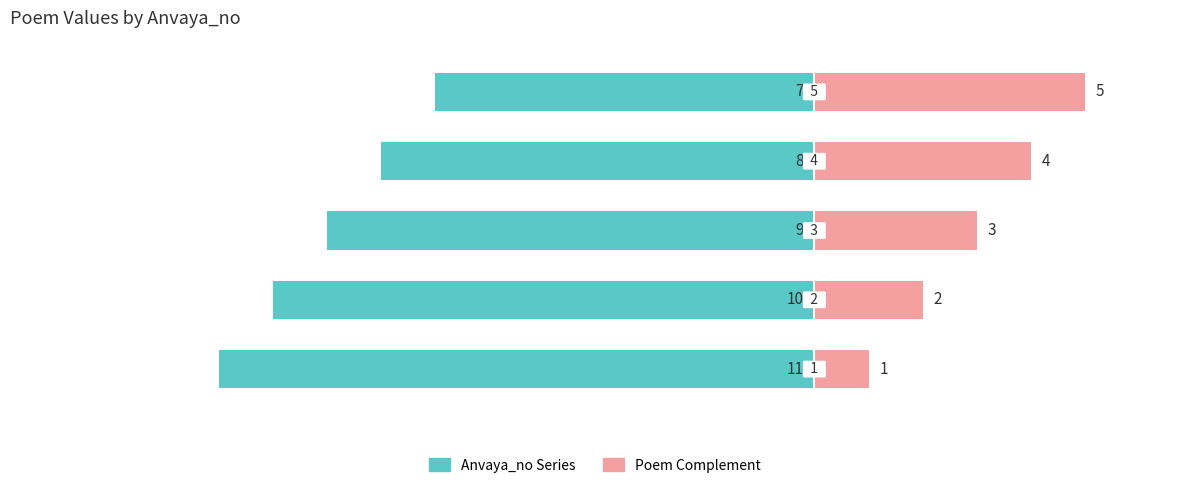

What is the spread (max minus min) of values at 2?

12